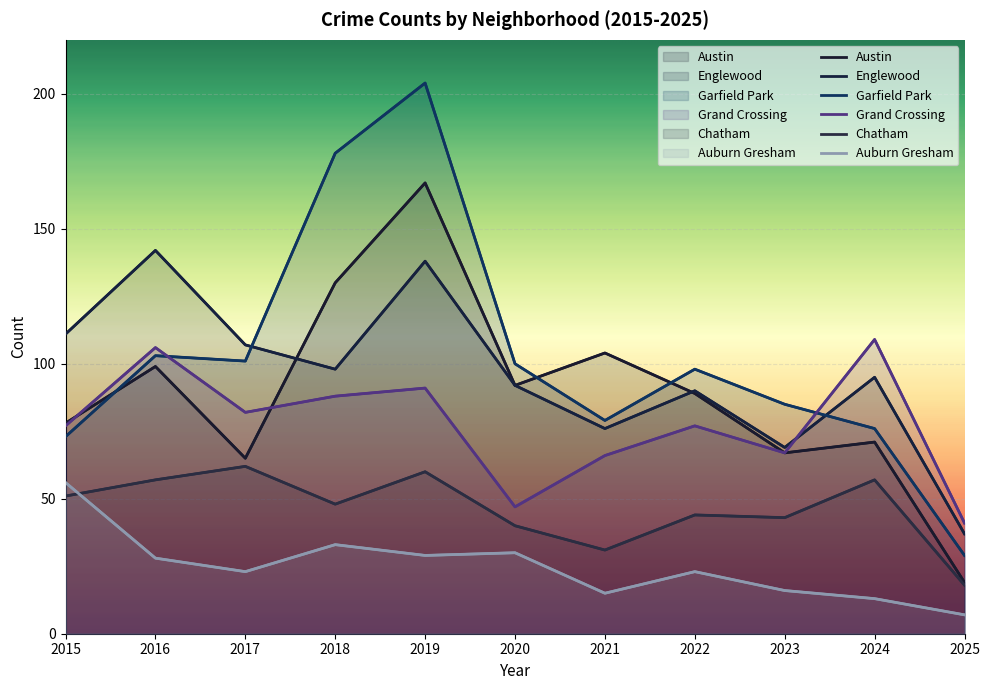

Which series has the largest total across all categories?

Garfield Park